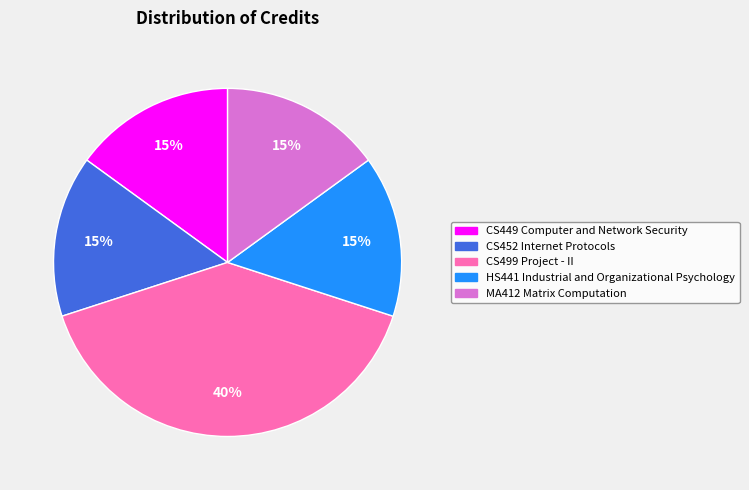

What is the largest slice in the pie chart?

CS499 Project - II